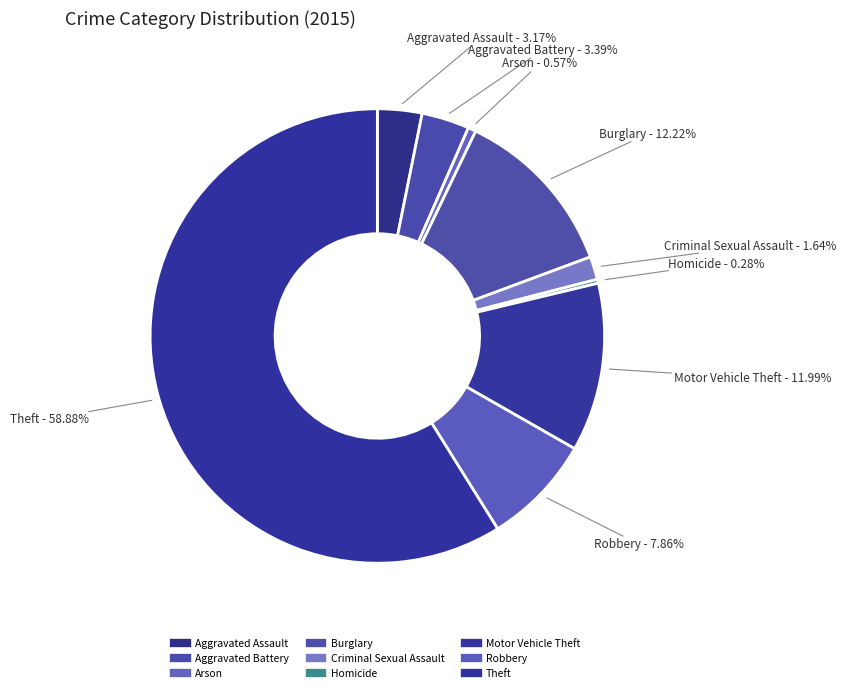

What is the majority slice?

Theft